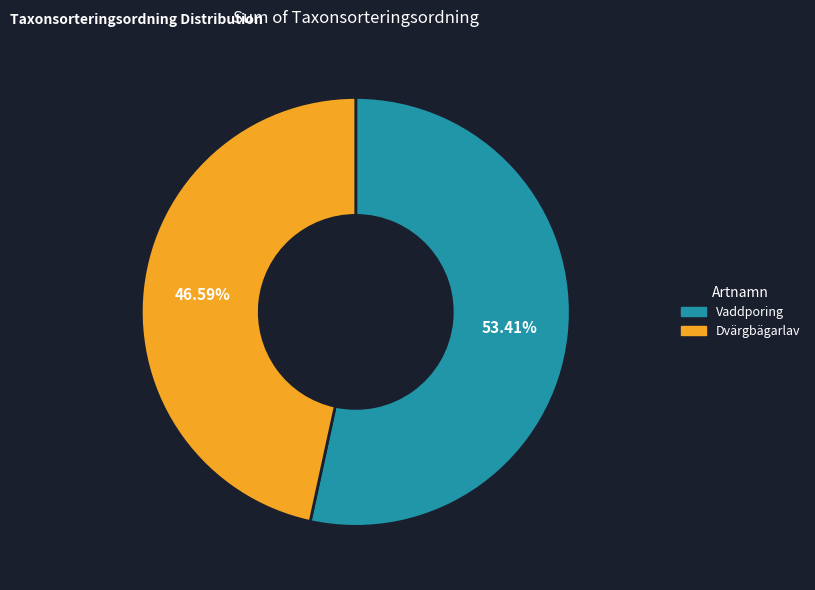

To the nearest percent, what portion does Dvärgbägarlav represent?

47%